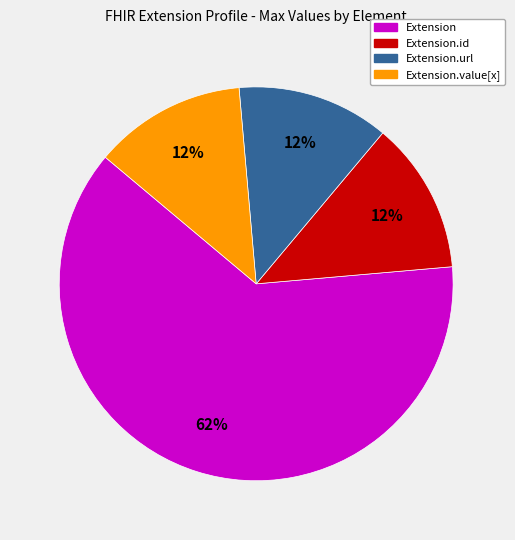

To the nearest percent, what is the average slice percentage?

25%